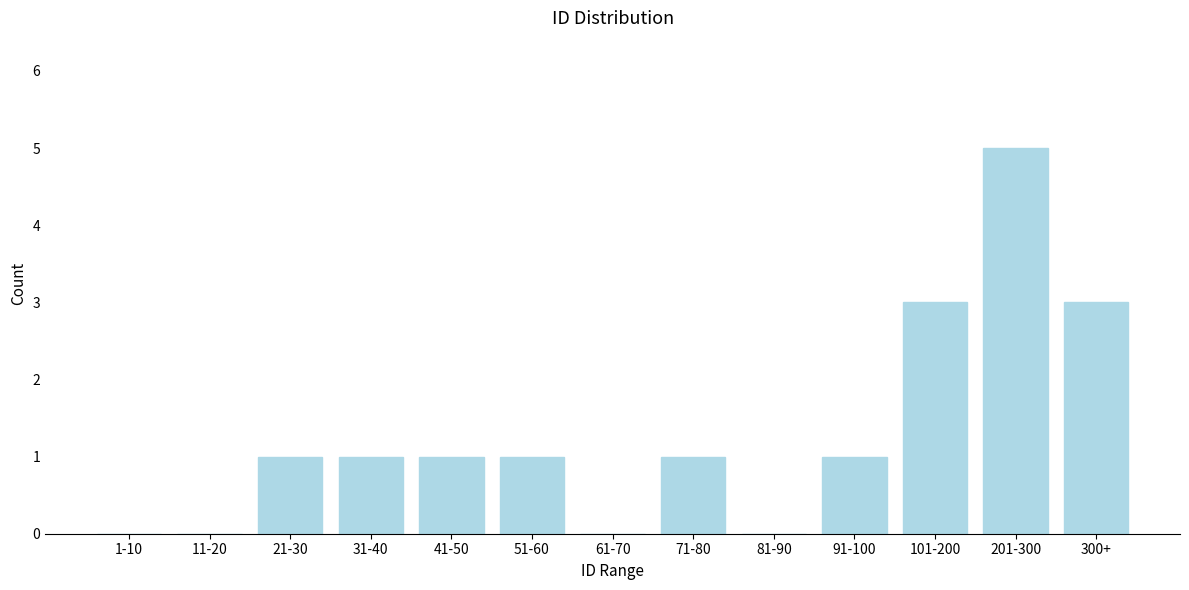

Reading left to right, what are all the values shown in this chart?

1-10=0	11-20=0	21-30=1	31-40=1	41-50=1	51-60=1	61-70=0	71-80=1	81-90=0	91-100=1	101-200=3	201-300=5	300+=3